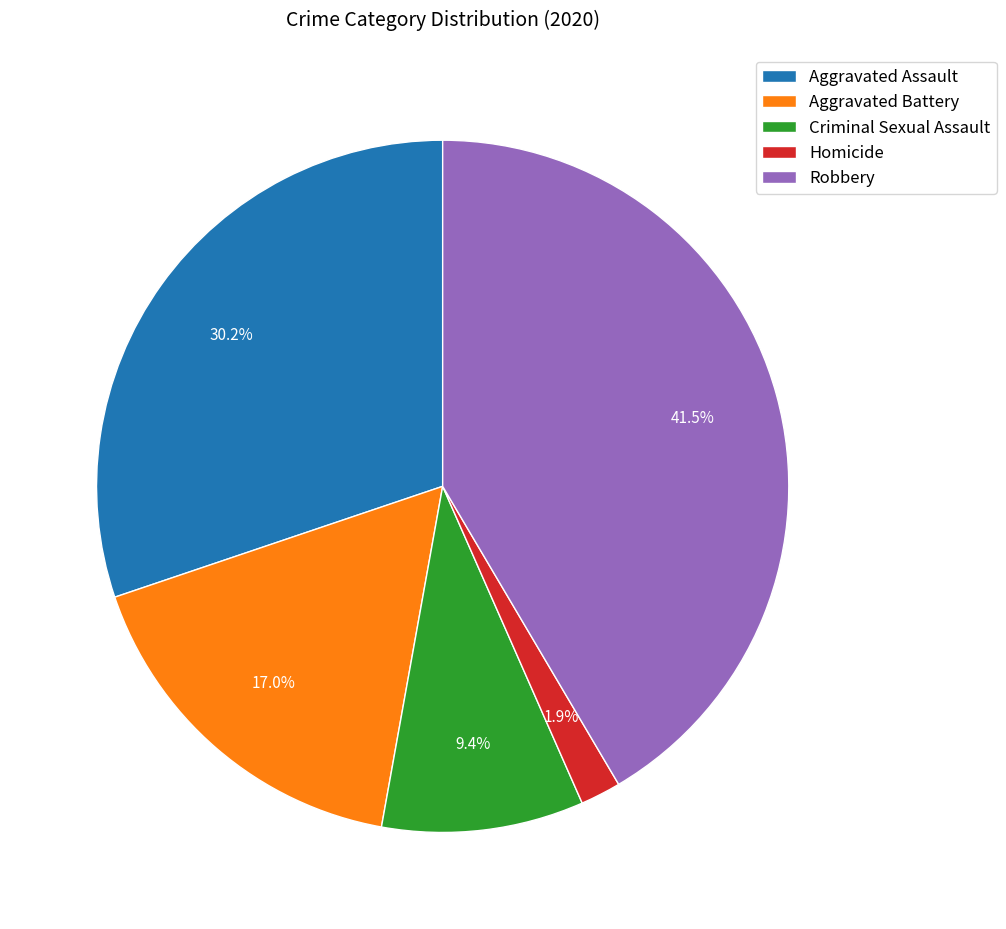

What is the total percentage of Aggravated Assault and Criminal Sexual Assault?

39.6%